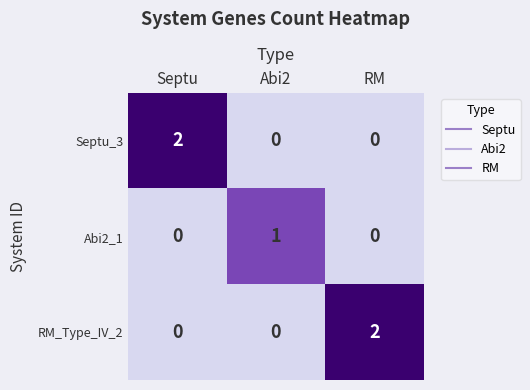

What is the difference between the highest and lowest values at RM?

2